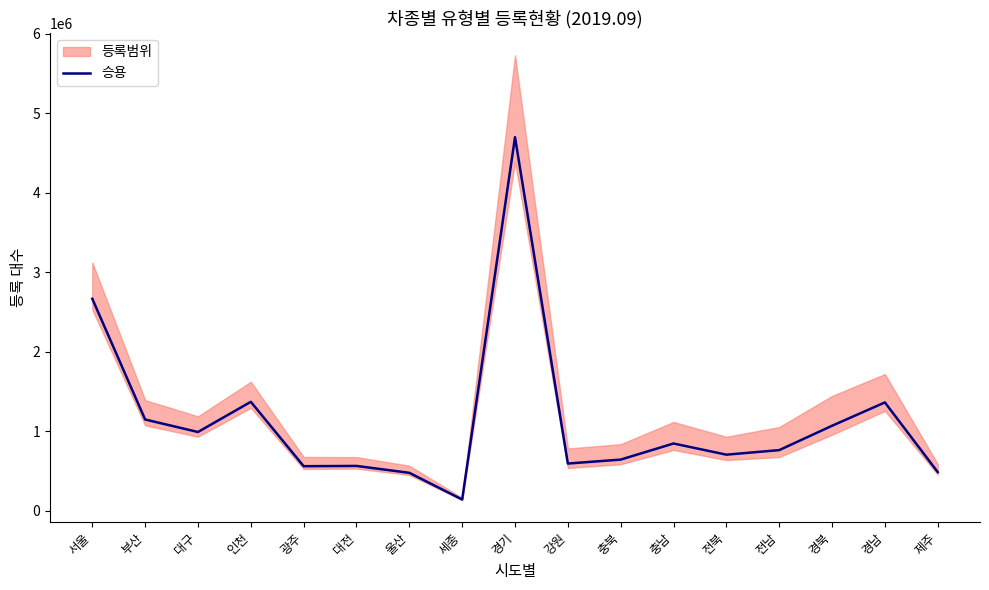

What is the maximum value shown in the chart?

4698833